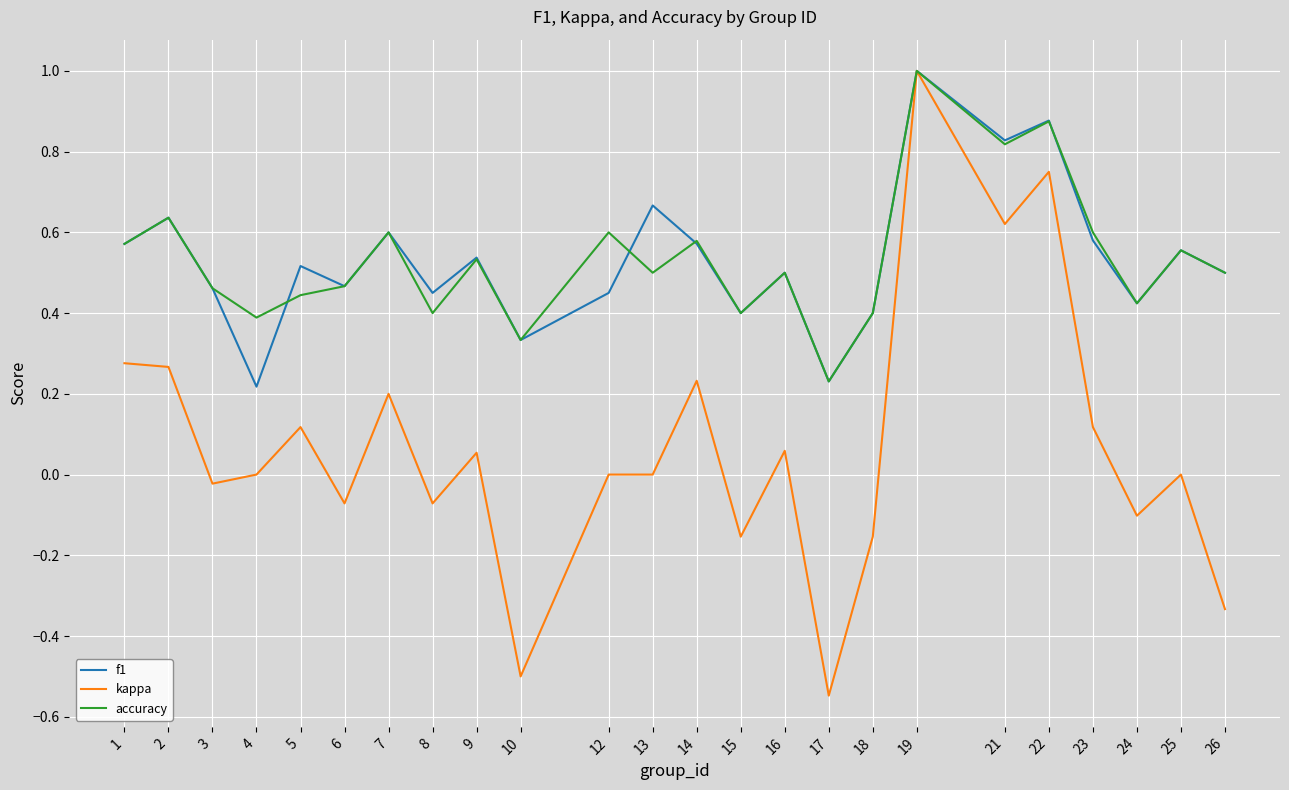

Which series has the largest range (max minus min)?

kappa